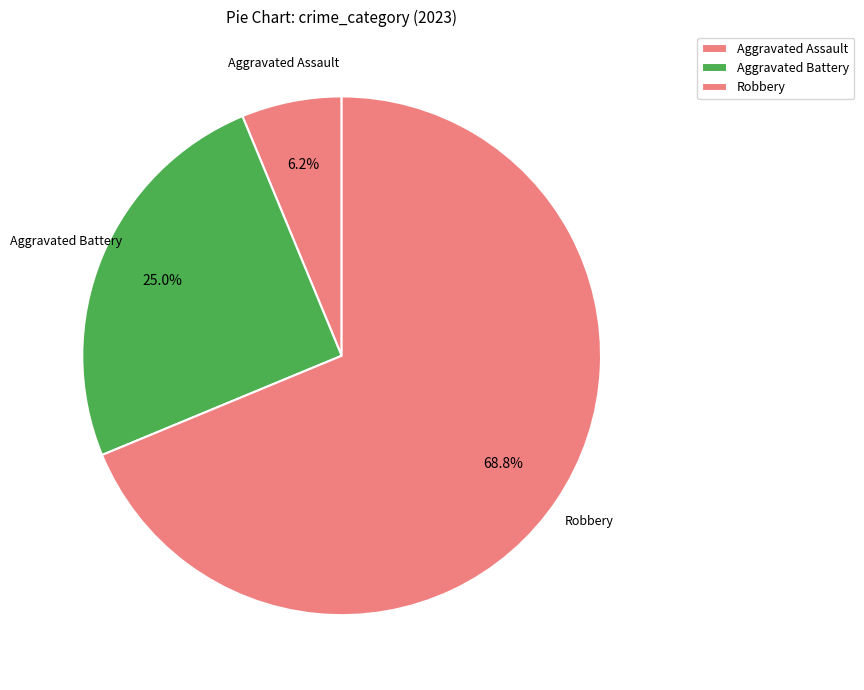

How many segments does this pie chart have?

3